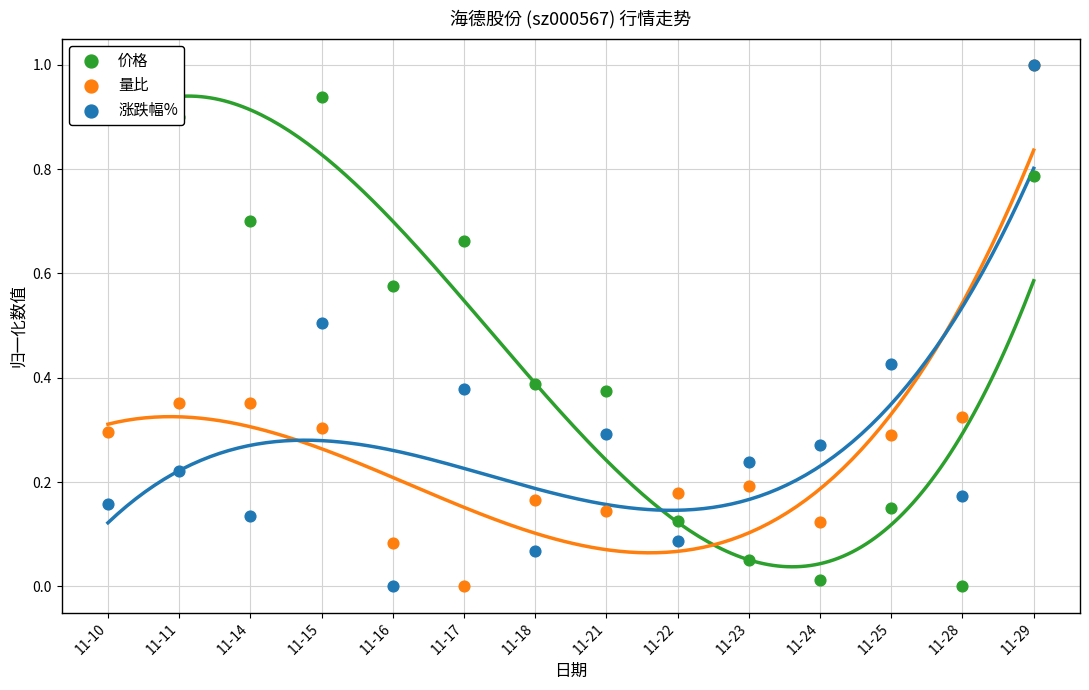

Which series has the largest total across all categories?

价格